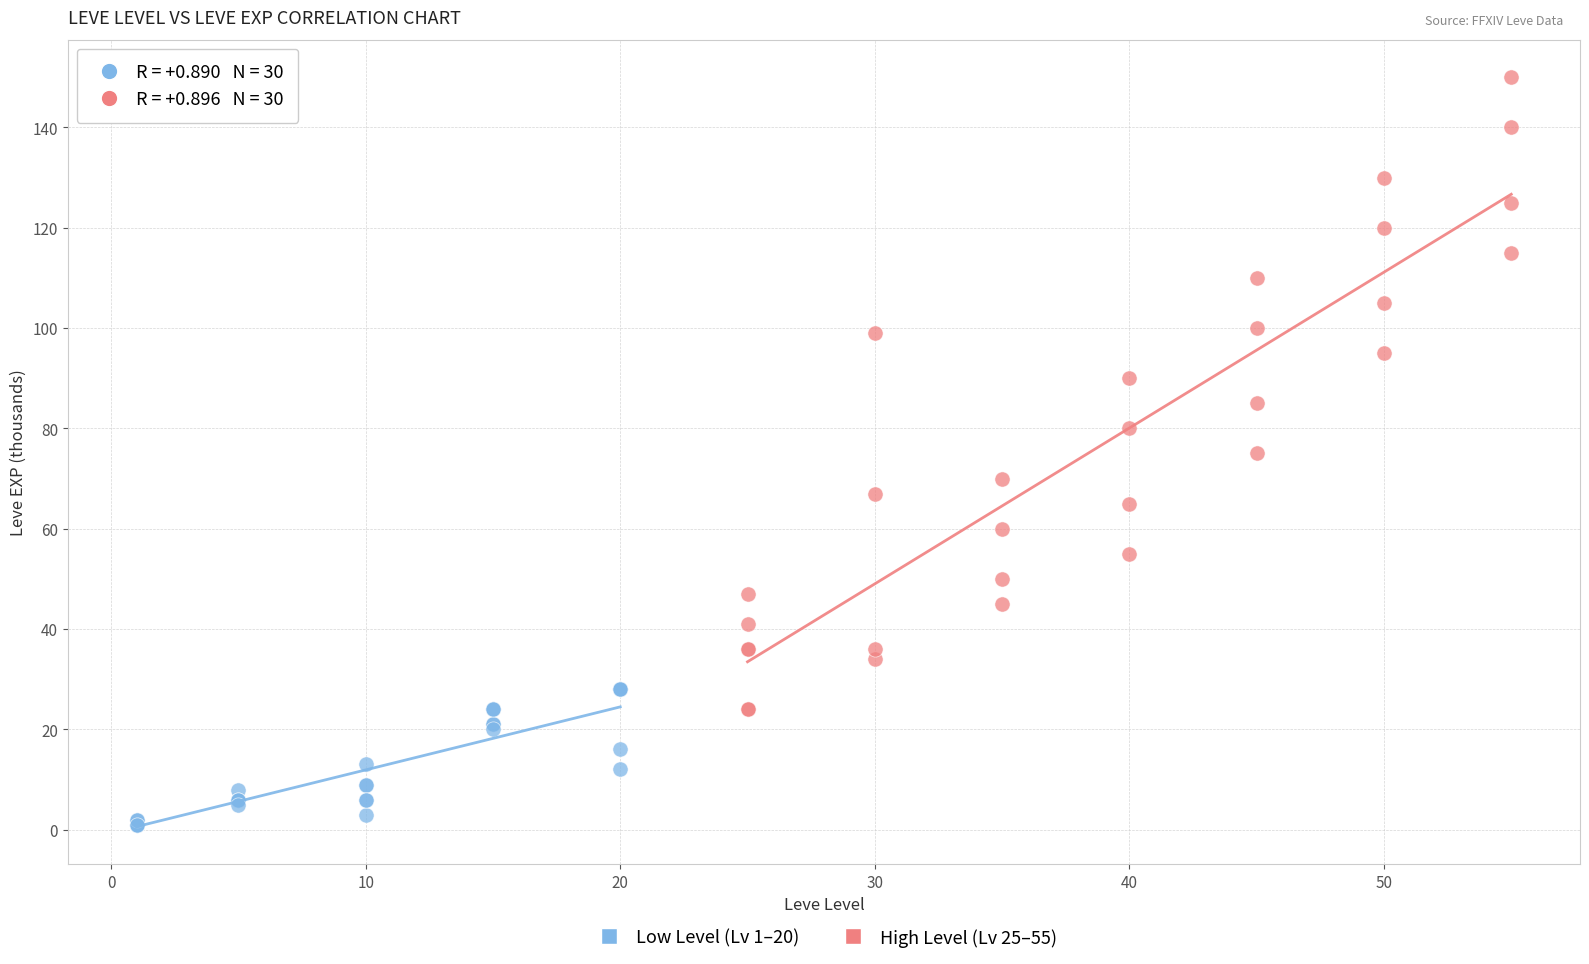

Which series reaches the minimum Y coordinate?

Low Level (Lv 1–20)